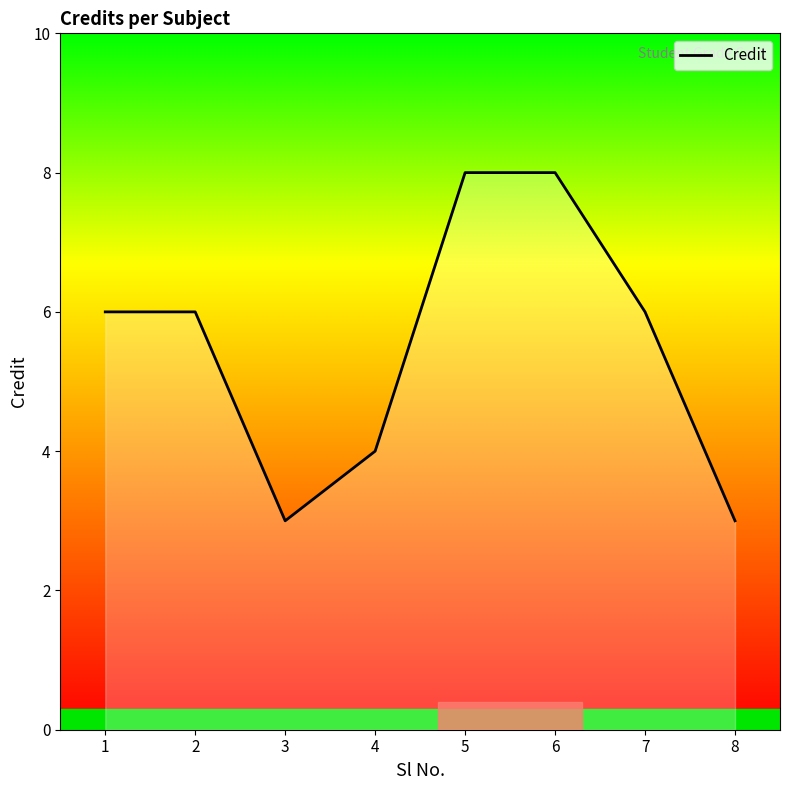

At which category does the data reach its first local valley?

3